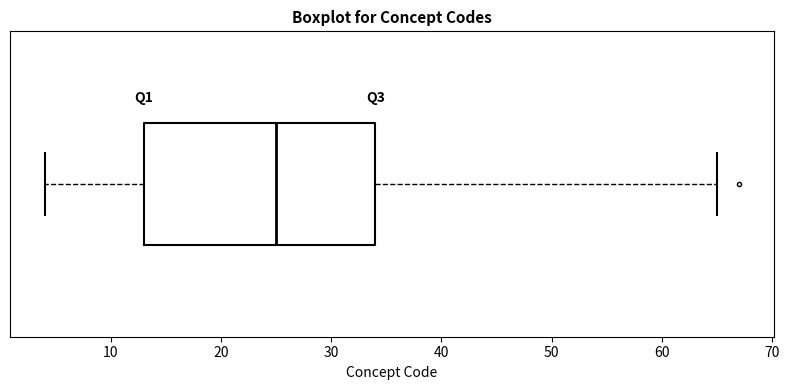

Where is the right edge of the box on the x-axis? The values are not printed on the chart, so give them approximately, as read against the axis.

34